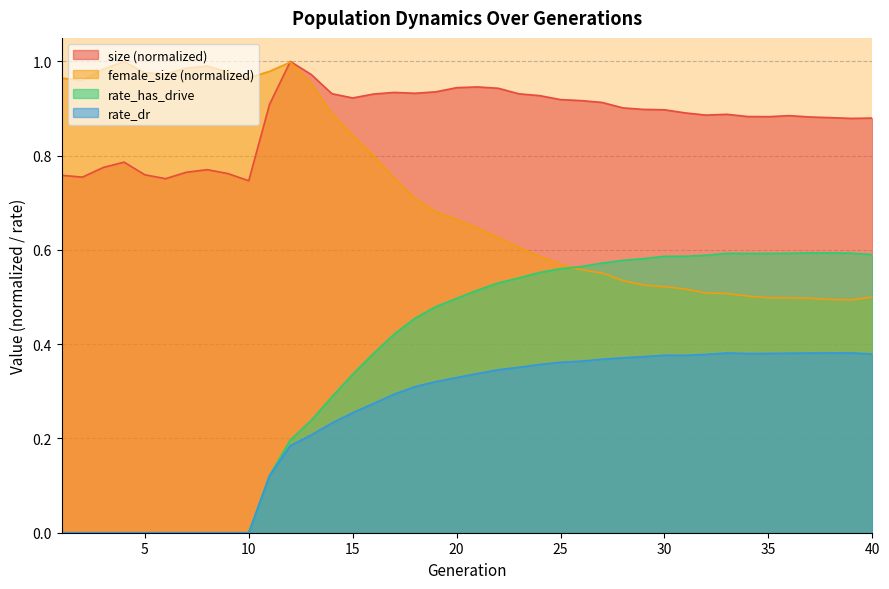

Which has a higher value, 24 or 6?

24